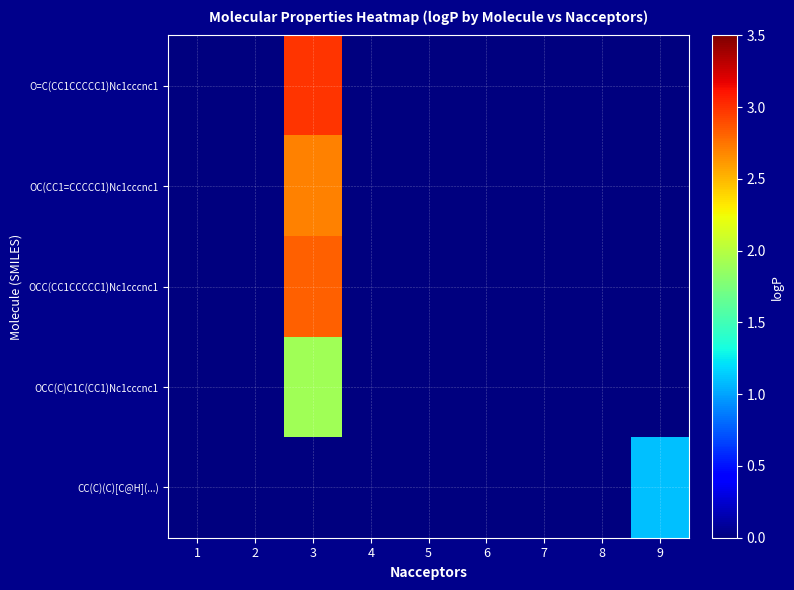

Which series has the widest spread of values?

O=C(CC1CCCCC1)Nc1cccnc1